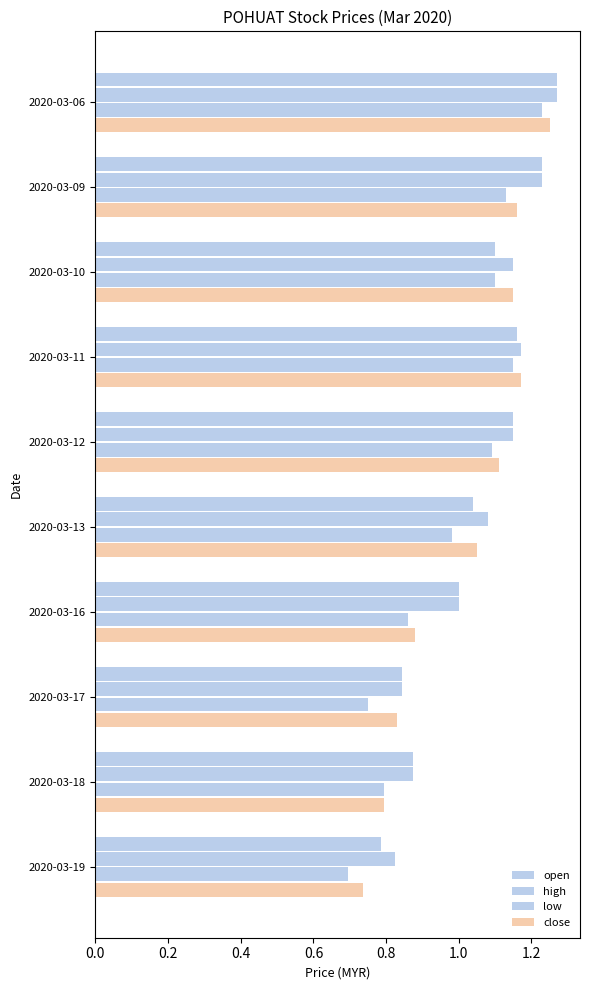

How many values in the close series are below 1?

4